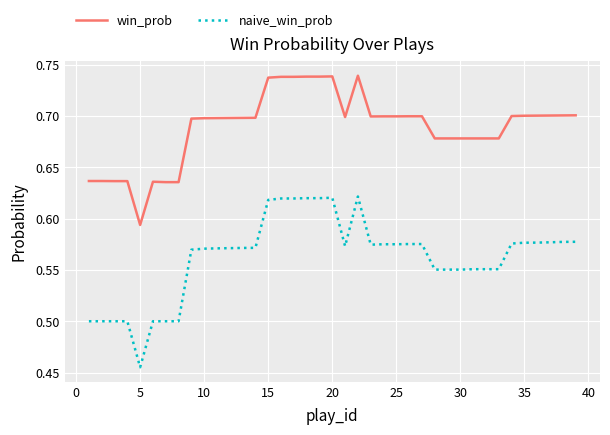

True or false: win_prob and naive_win_prob cross at least once.

False